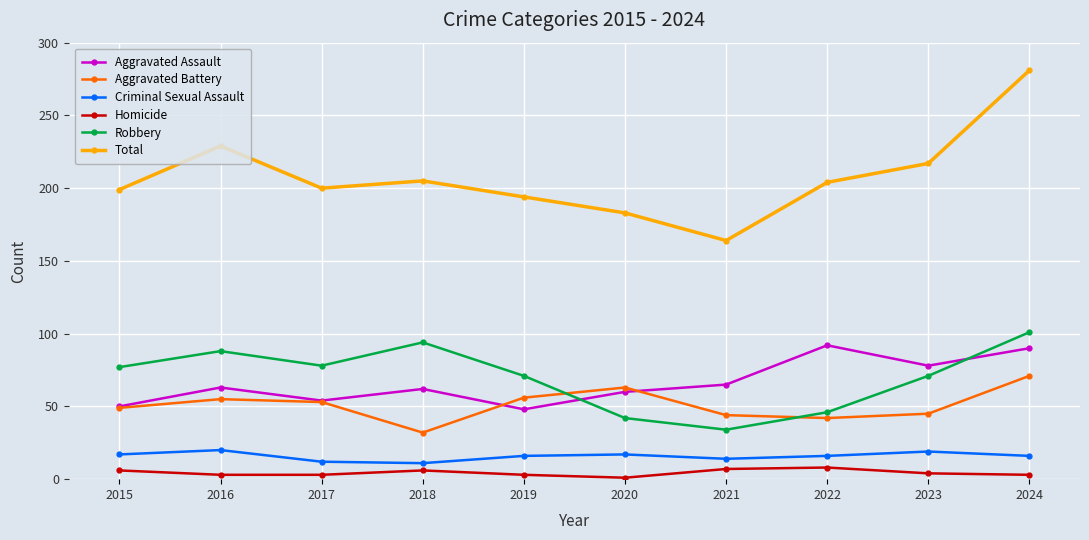

Which series changed the most between 2018 and 2024?

Total